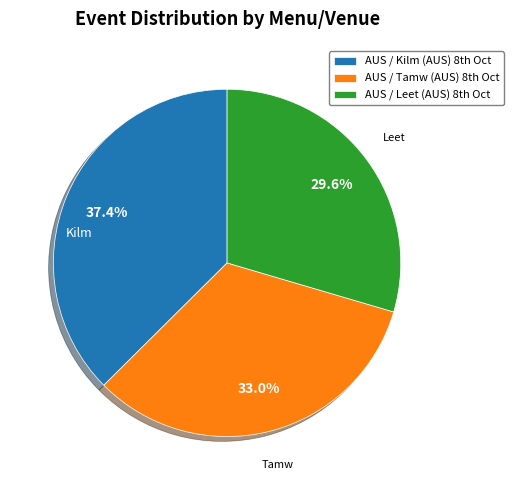

Is there a majority slice in this chart?

No